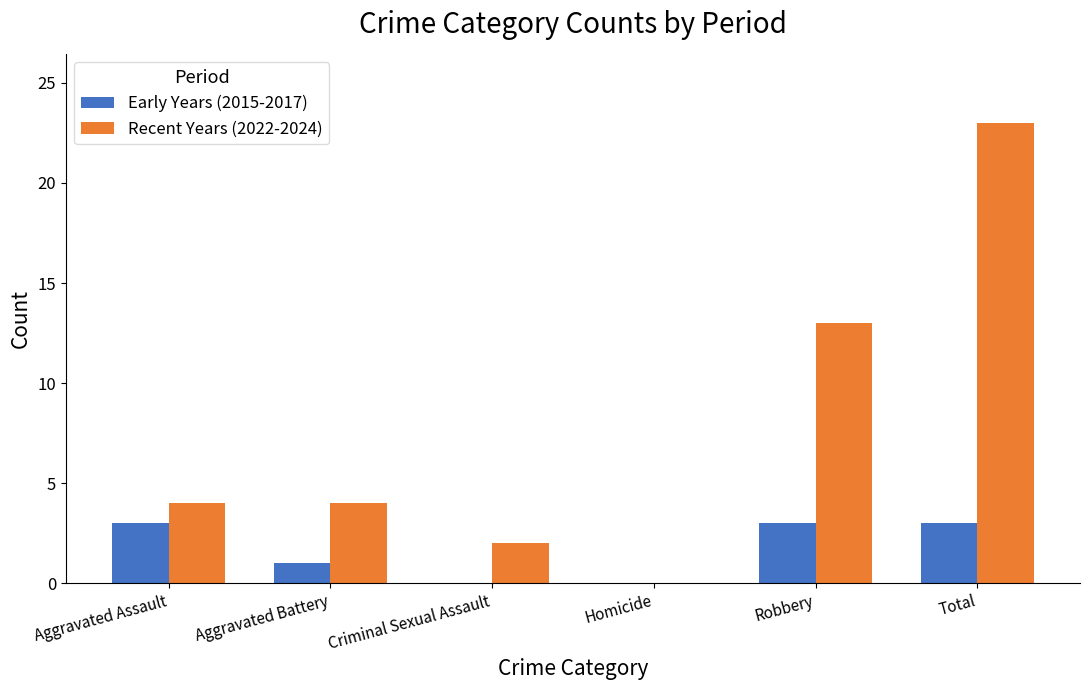

What are all the series names shown in the legend?

Early Years (2015-2017), Recent Years (2022-2024)